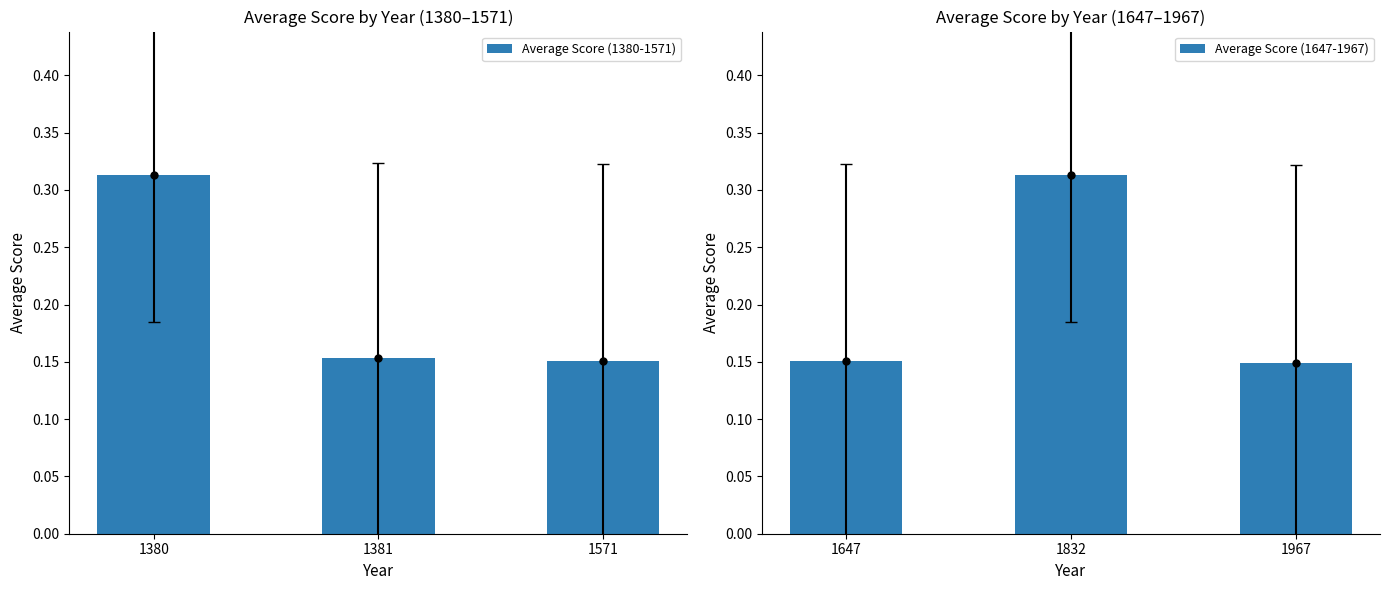

The value of Average Score (1380-1571) at 1380 is 0.1. True or false?

False